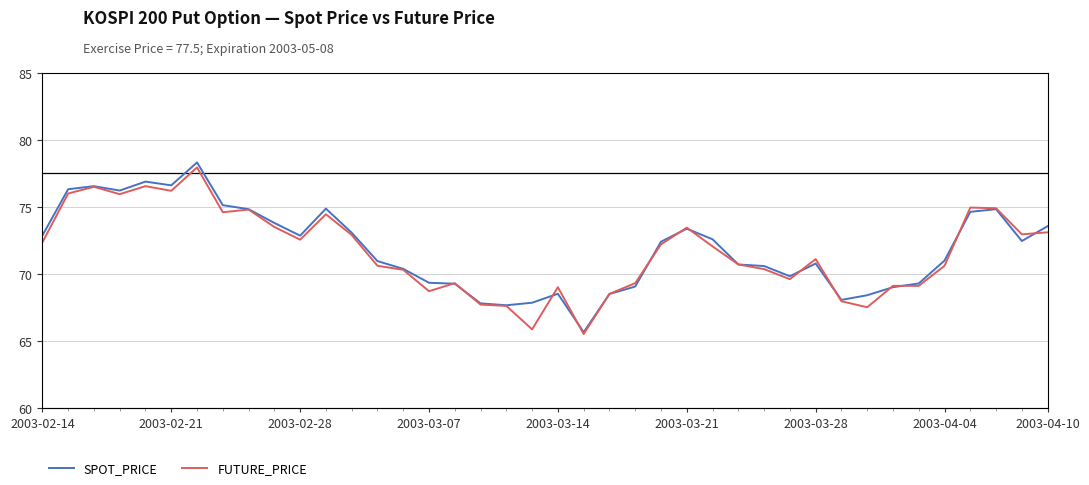

True or false: FUTURE_PRICE and SPOT_PRICE cross at least once.

True